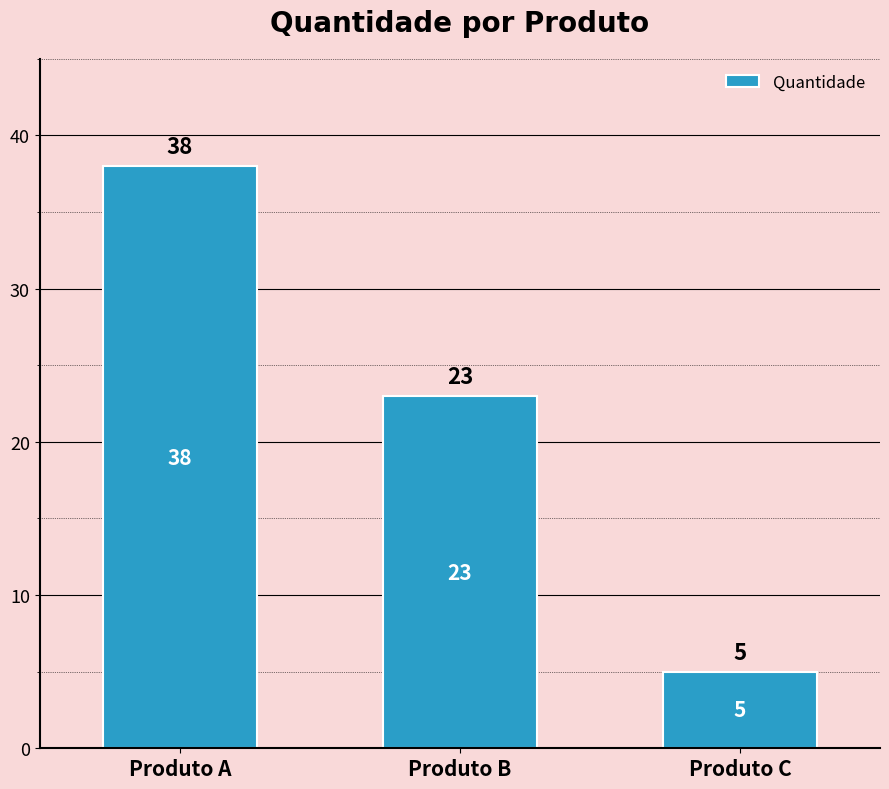

What is the change in value from Produto A to Produto B?

-15